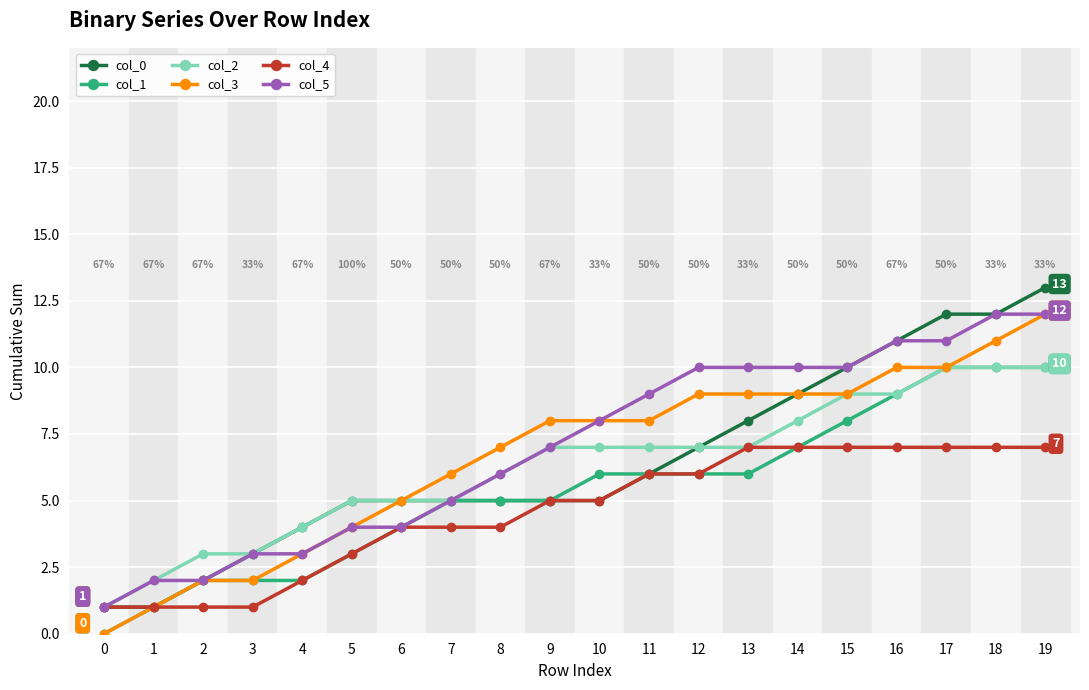

Is this an area chart (filled region under the line)?

No